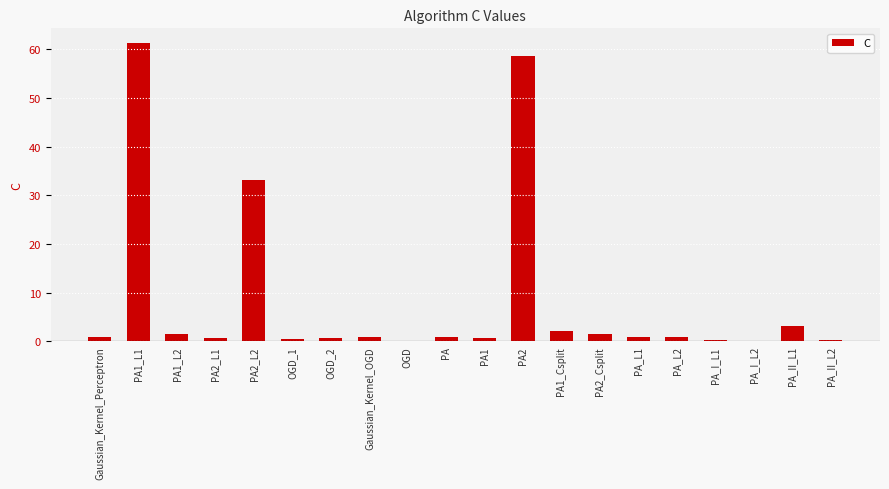

Are the bars horizontal?

No